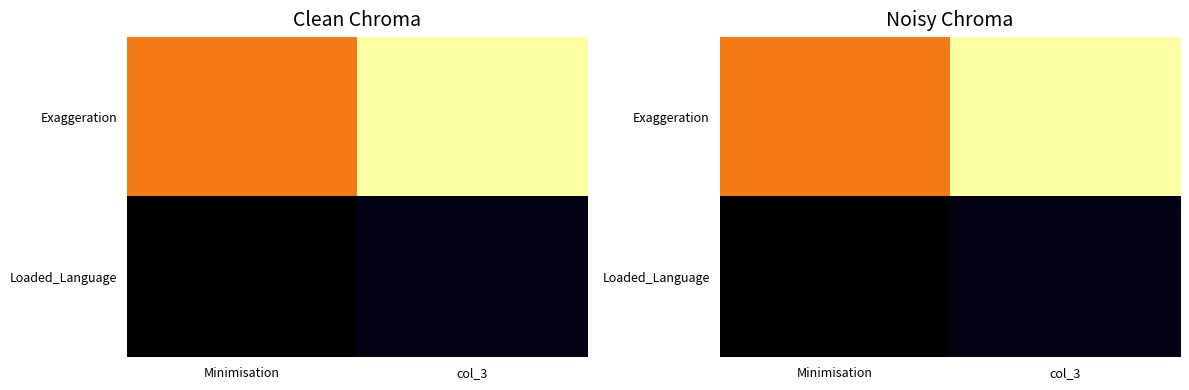

What is the difference between the highest and lowest values at col_3?

73